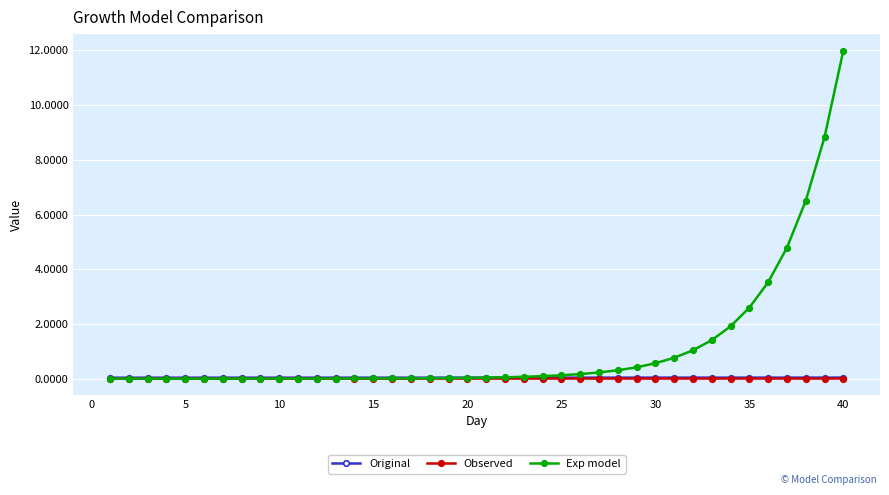

Which series has the widest spread of values?

Exp model